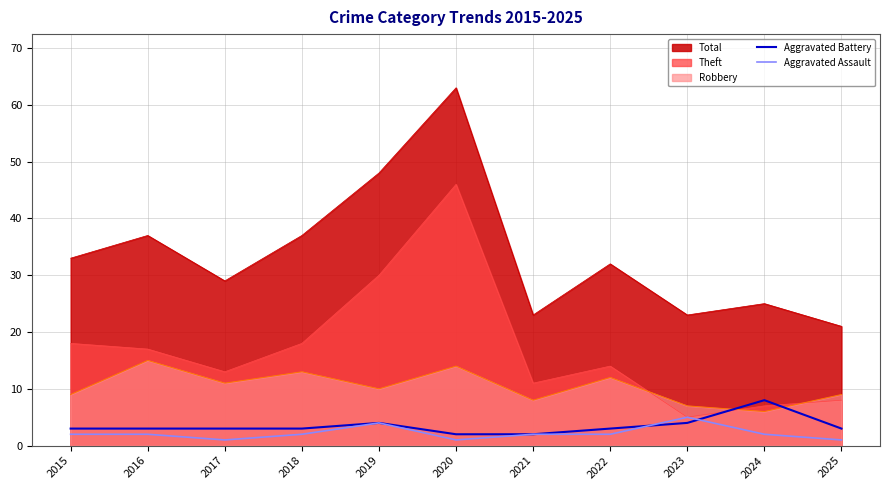

What is the difference between the maximum and second lowest values in the Aggravated Battery series?

6